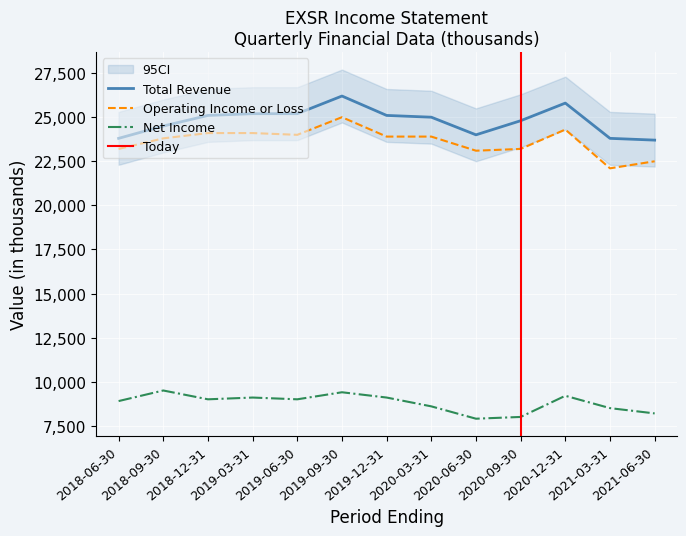

List the labels in order of Net Income value, largest first.

2018-09-30, 2019-09-30, 2020-12-31, 2019-03-31, 2019-12-31, 2018-12-31, 2019-06-30, 2018-06-30, 2020-03-31, 2021-03-31, 2021-06-30, 2020-09-30, 2020-06-30